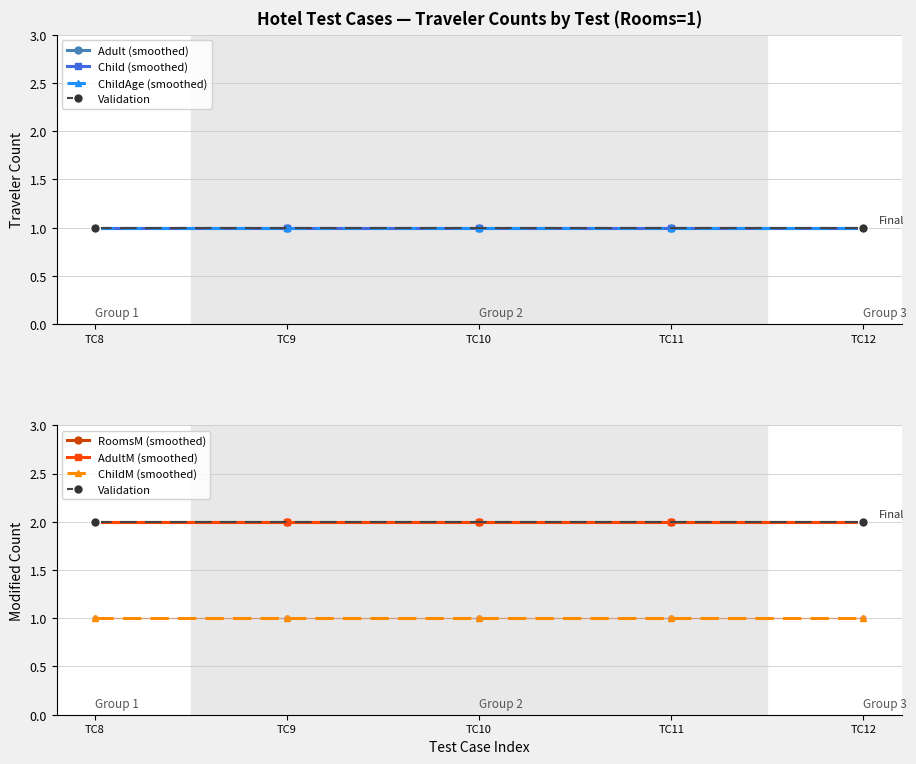

Which has a higher value, Test on Hotel 9 or Test on Hotel 11?

Test on Hotel 9